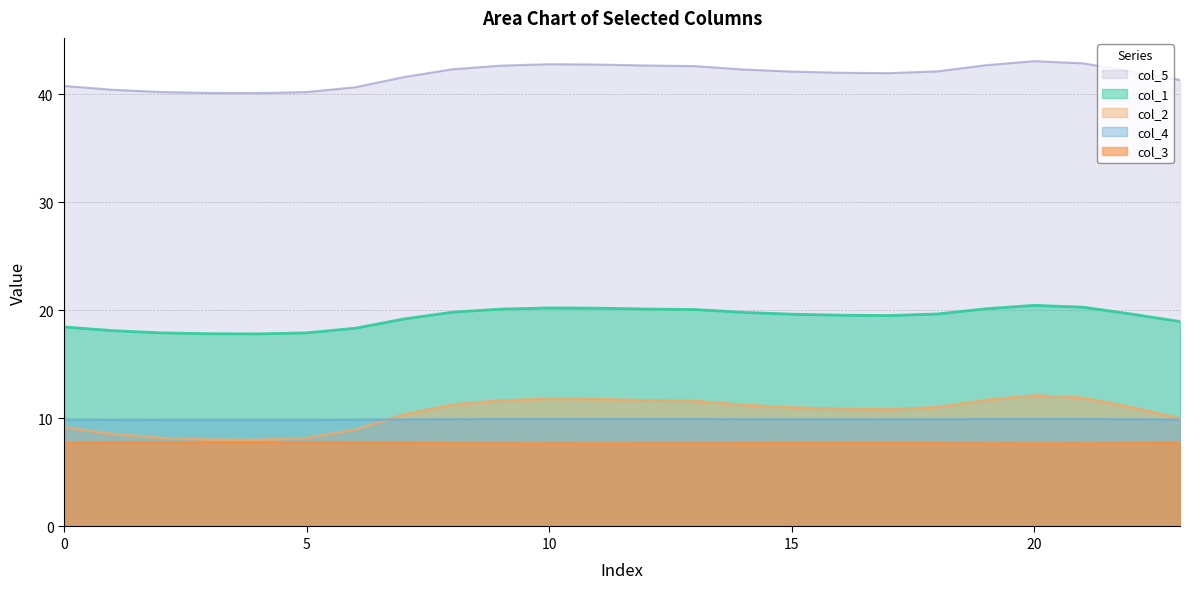

Does the chart display data point markers on the line(s)?

No